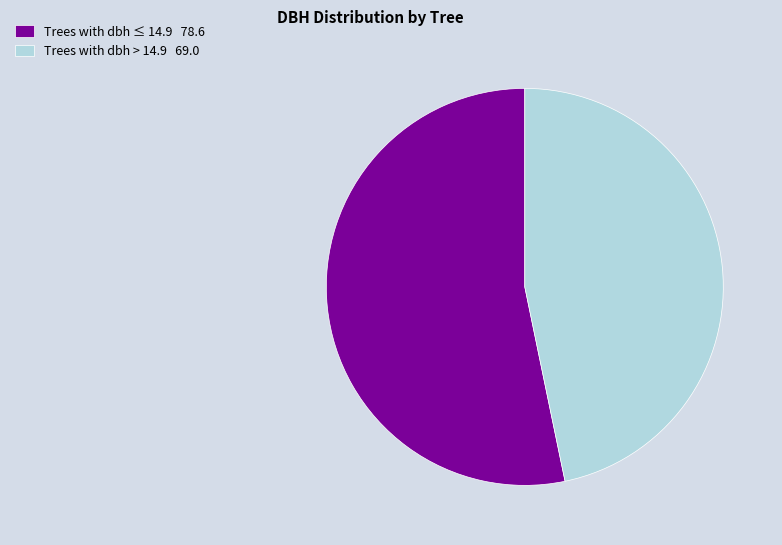

Which slice is the largest?

Trees with dbh ≤ 14.9 78.6